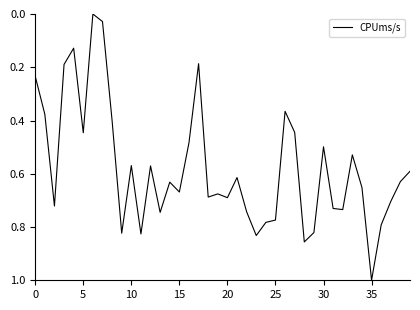

What is the difference between the maximum and minimum values?

1.0